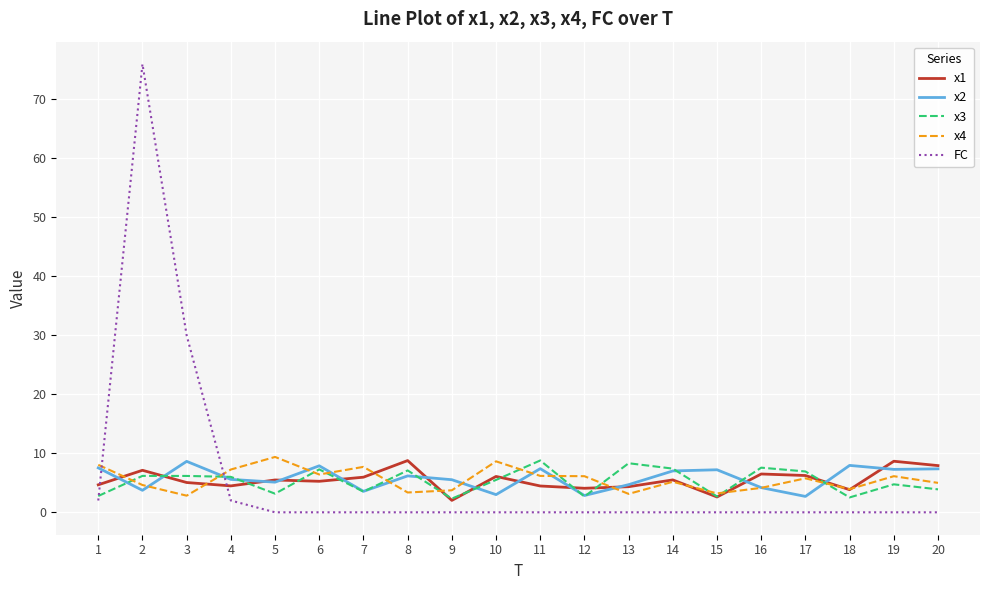

True or false: x1 has a value of 11.4 at 19.

False